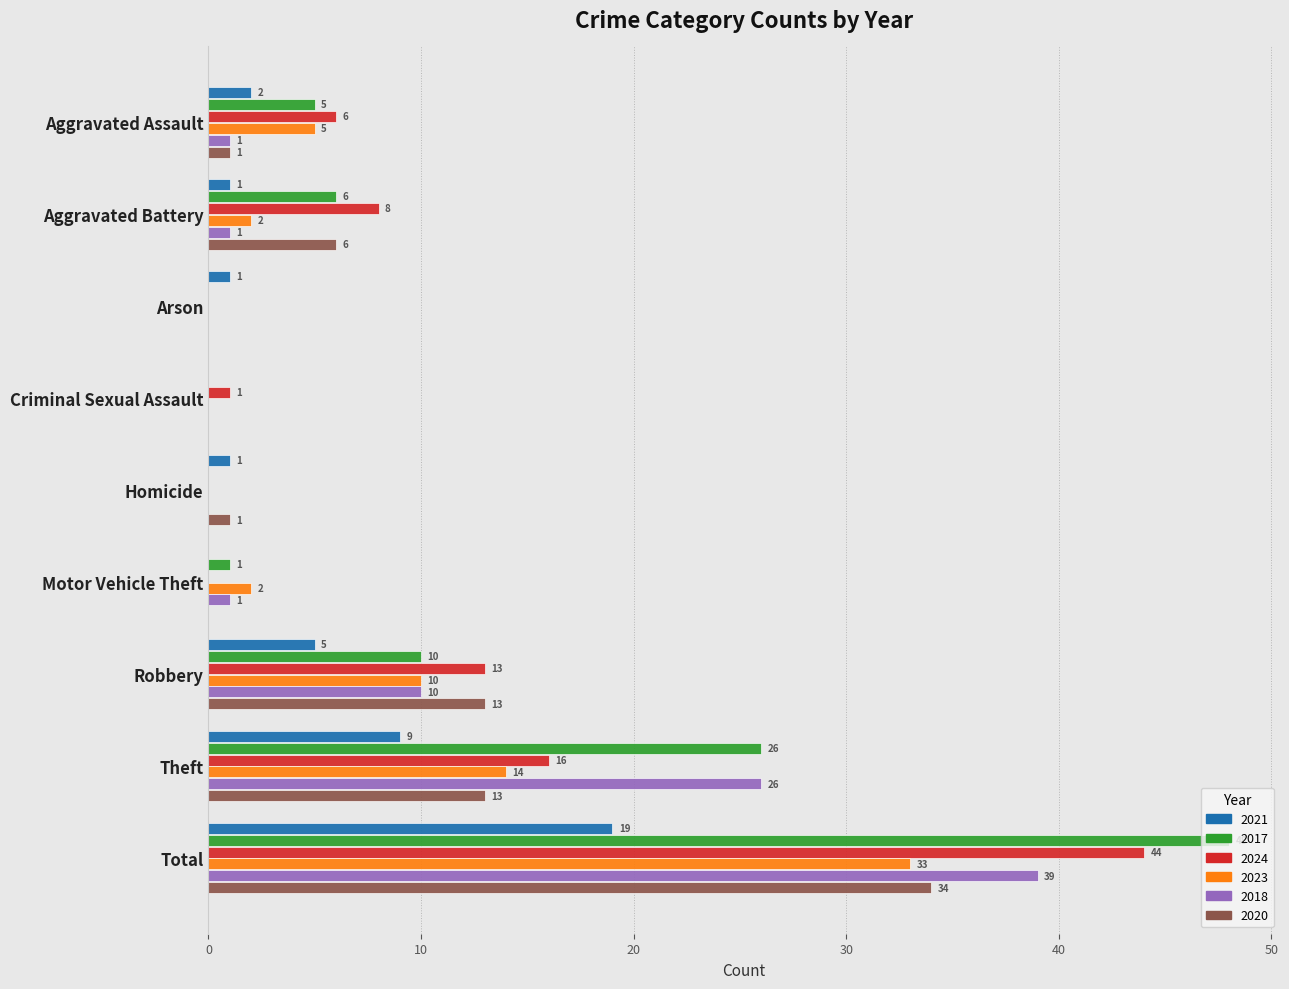

Which series has the largest total across all categories?

2017